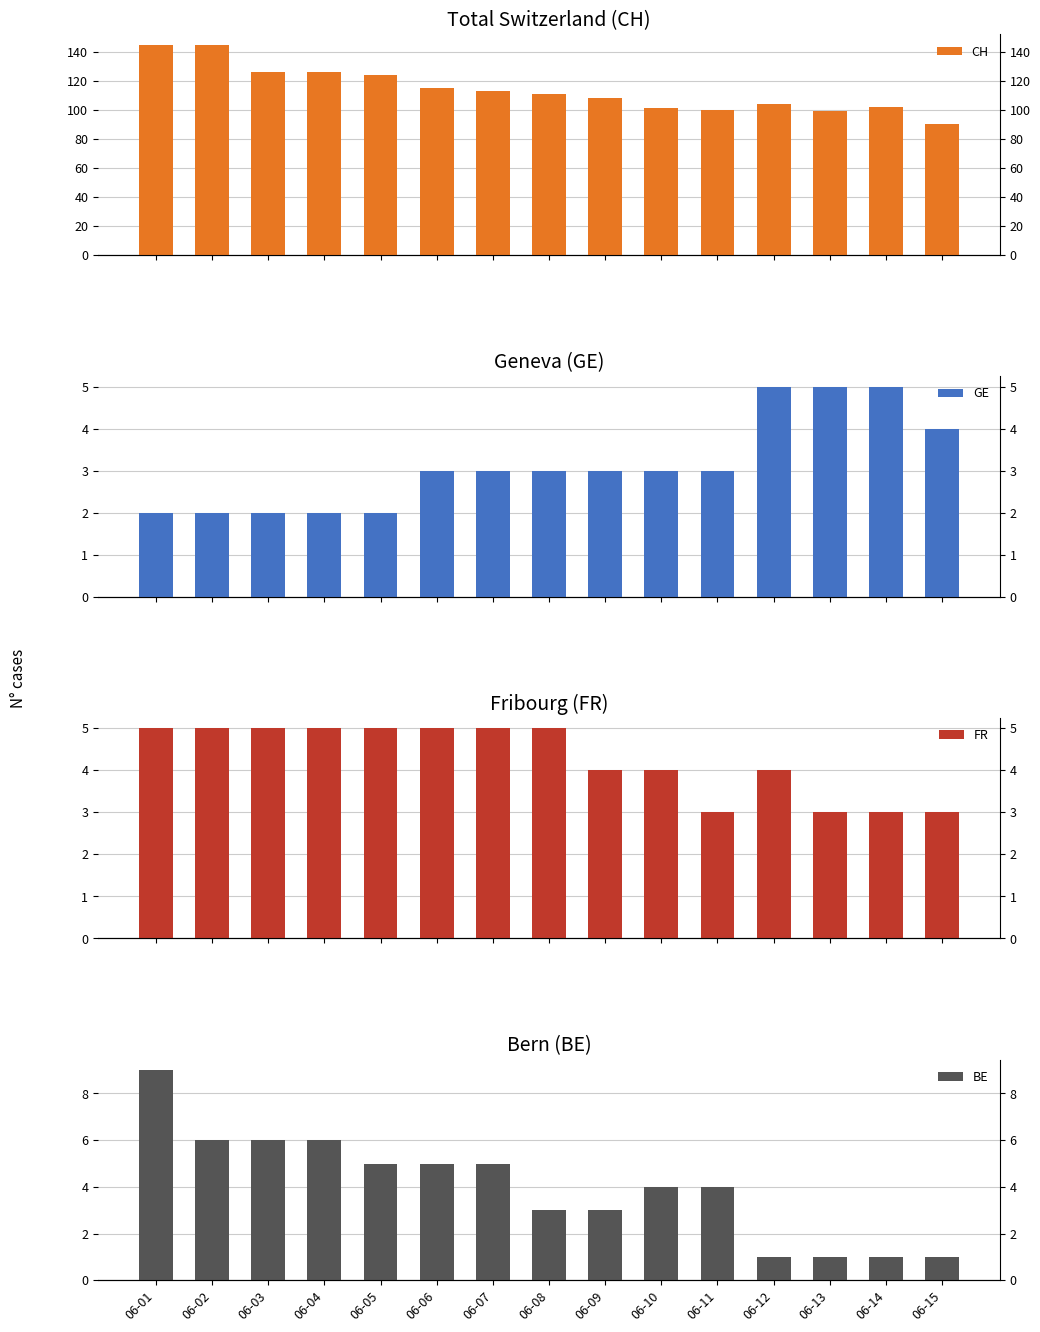

How many bars are there in total?

60